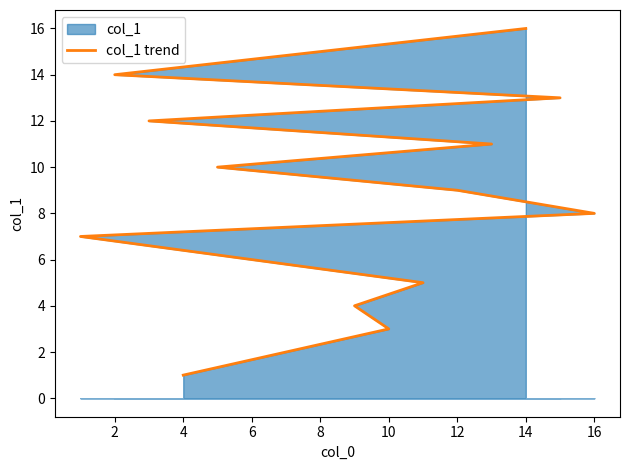

Count the number of values greater than 9.

7